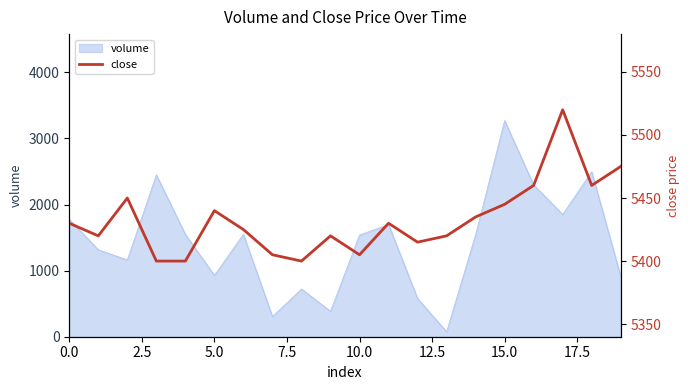

What is the maximum value for volume?

3270.7